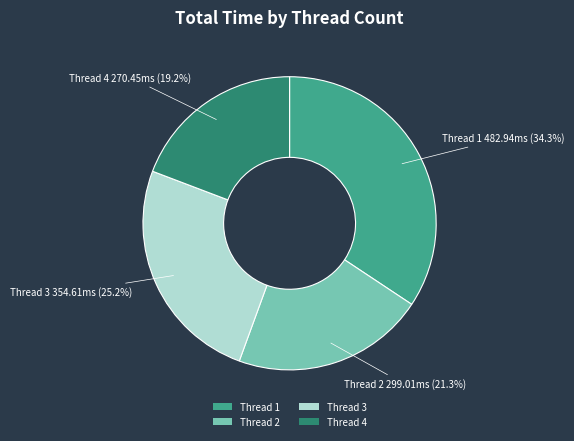

To the nearest percent, what is the average slice percentage?

25%